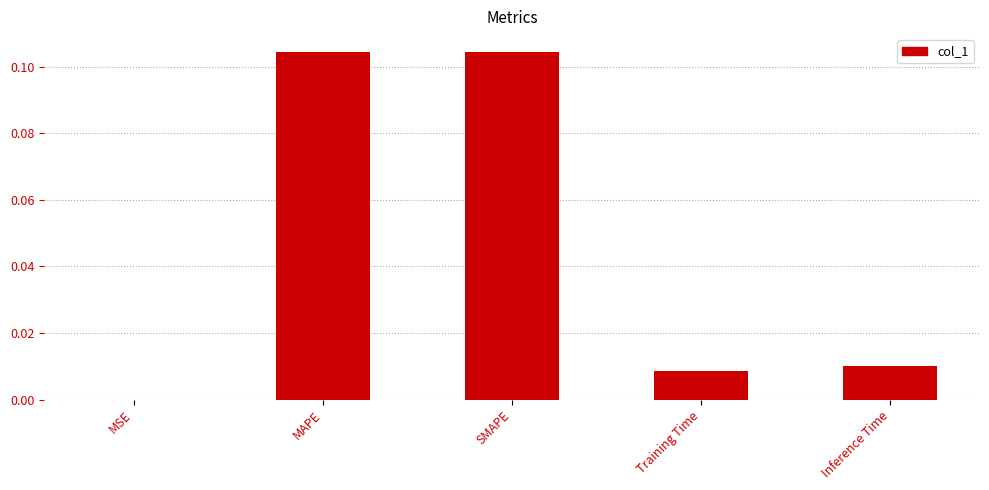

Which has a higher value, SMAPE or Training Time?

SMAPE